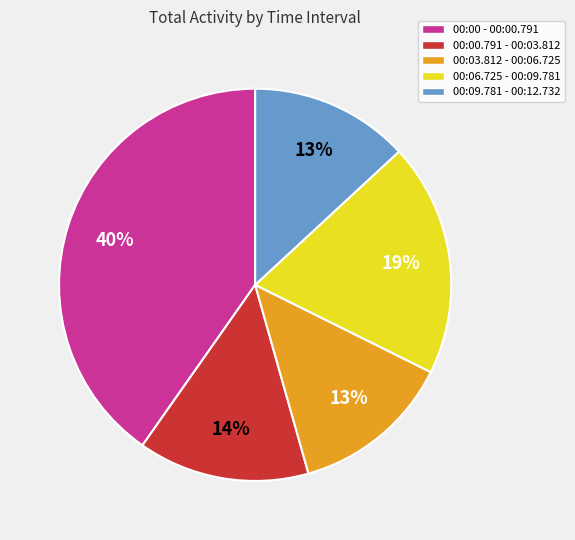

To the nearest percent, what portion does 00:03.812 - 00:06.725 represent?

13%